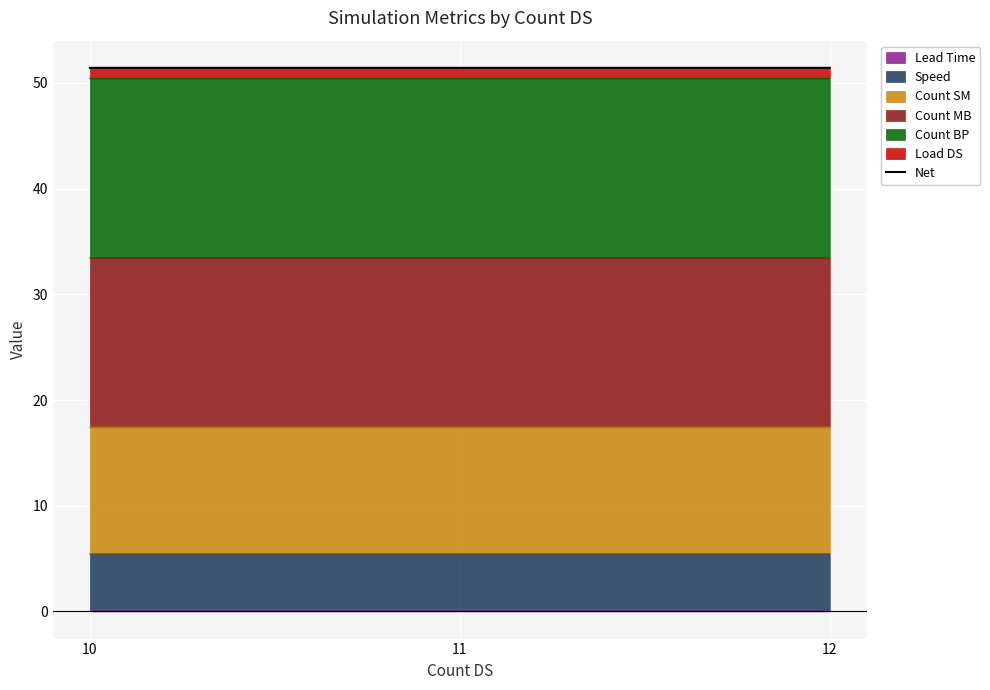

At which label is the value closest to 51?

12